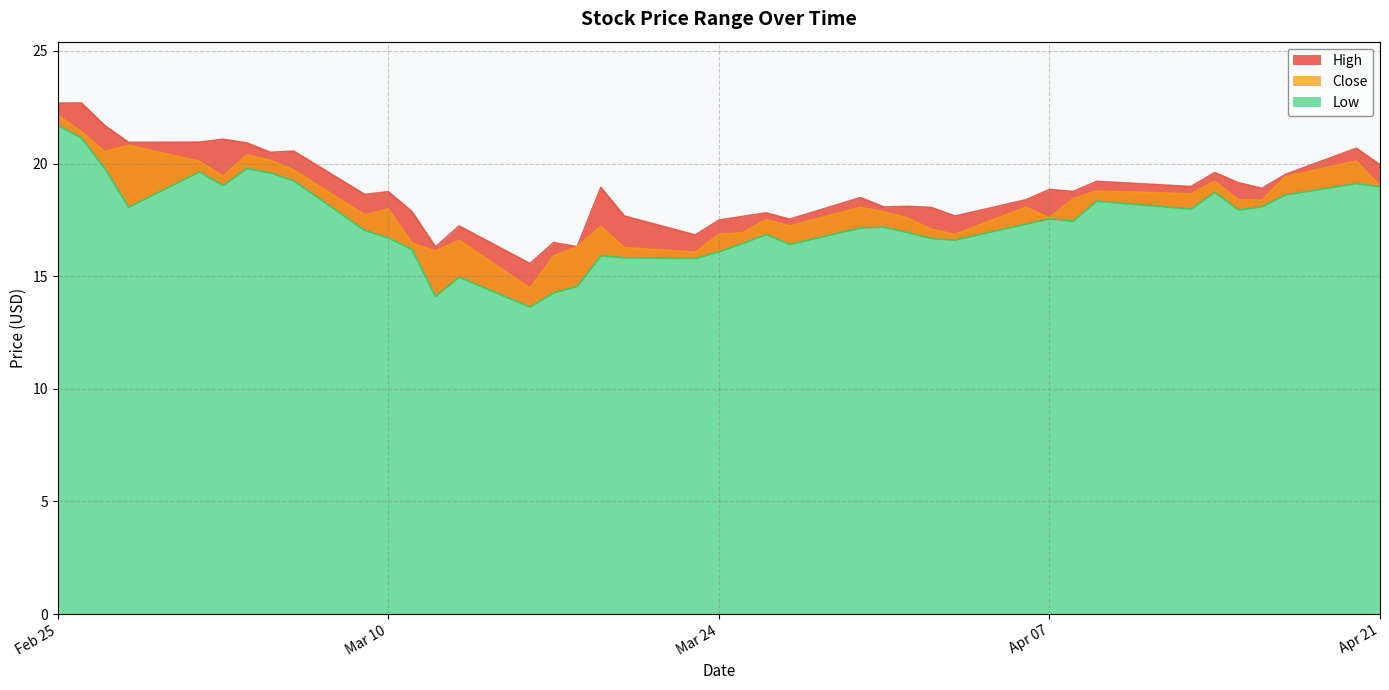

What is the highest value of the Low series?

21.7